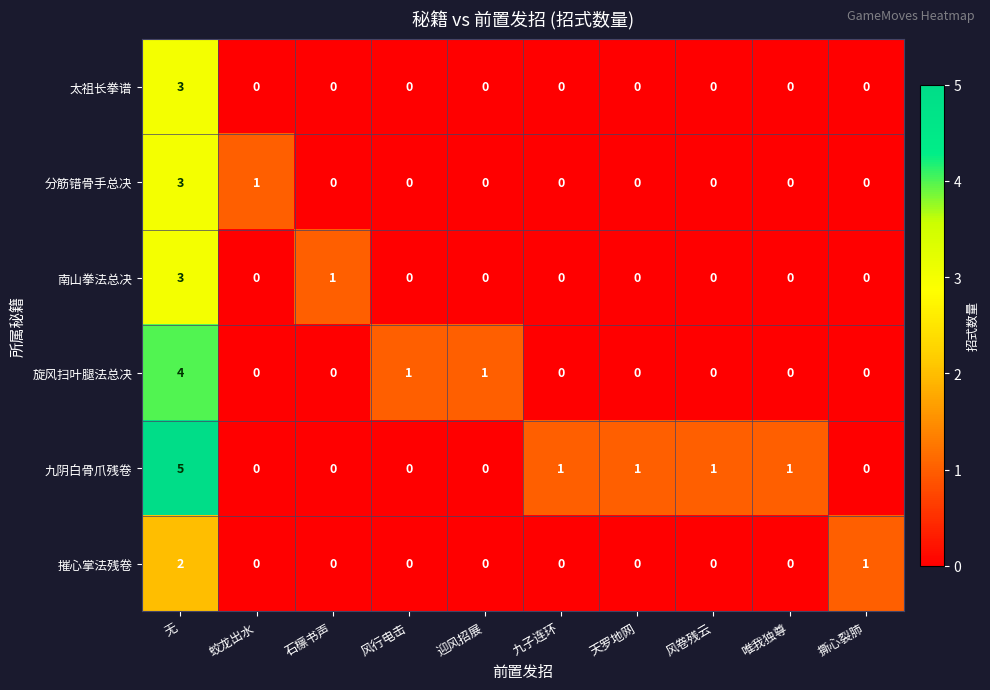

True or false: 分筋错骨手总决 has a value of 0 at 迎风招展.

True